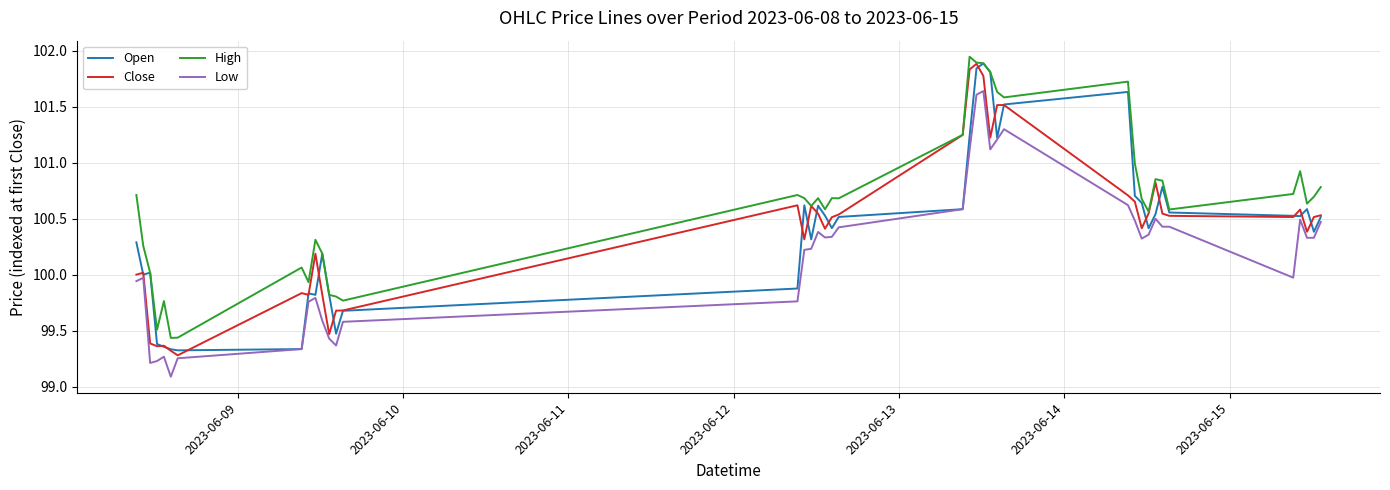

What is the smallest value displayed?

99.1